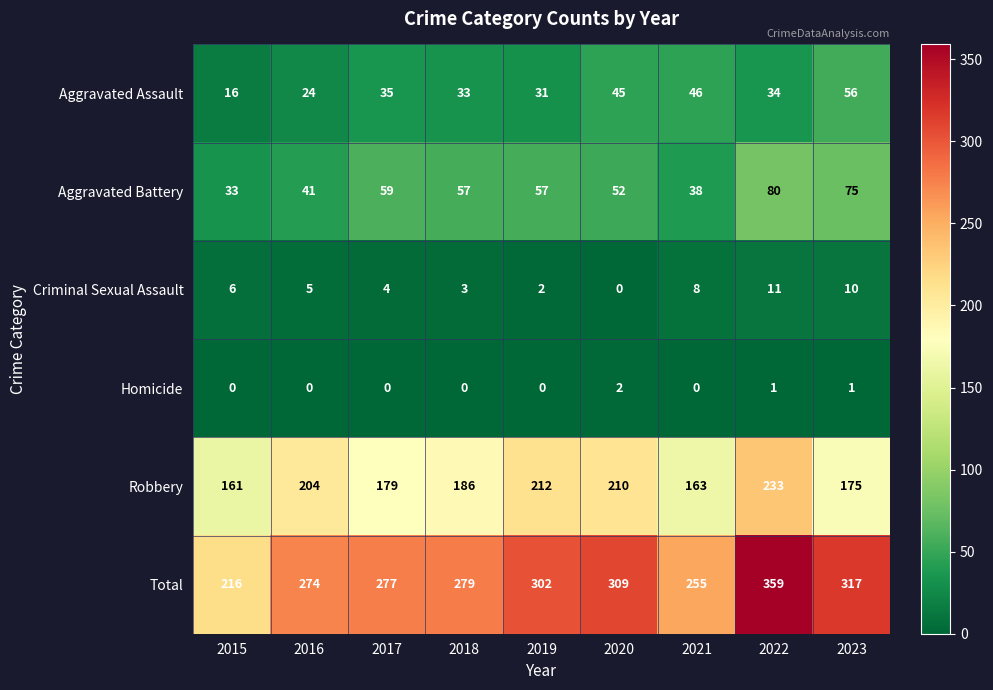

The Robbery series shows 161 at 2015. True or false?

True